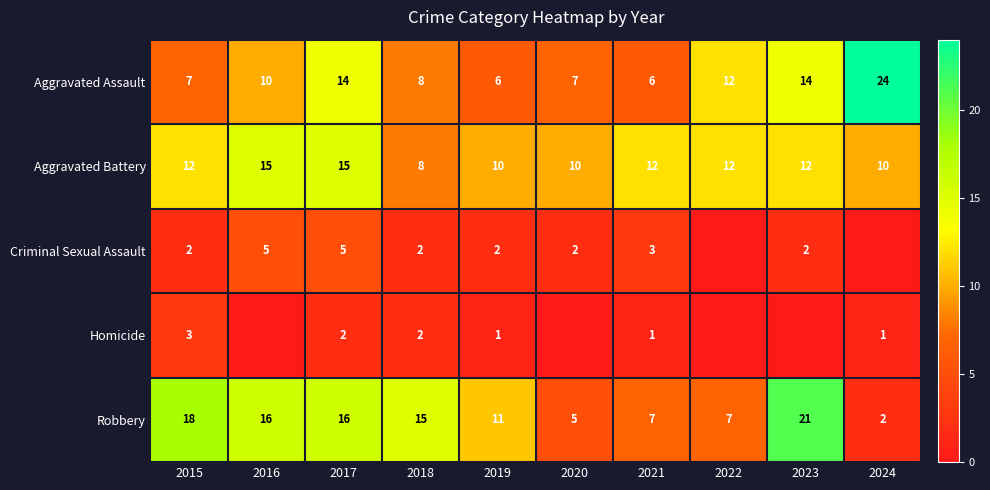

What is the difference between the highest and lowest values at 2023?

21